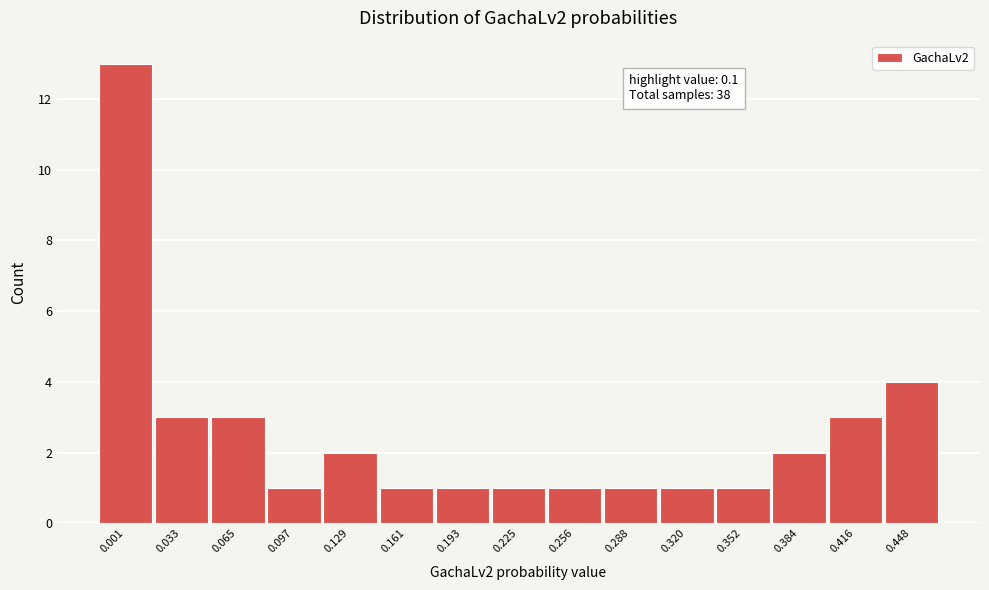

Reading left to right, transcribe all the data shown in this chart.

13	3	3	1	2	1	1	1	1	1	1	1	2	3	4